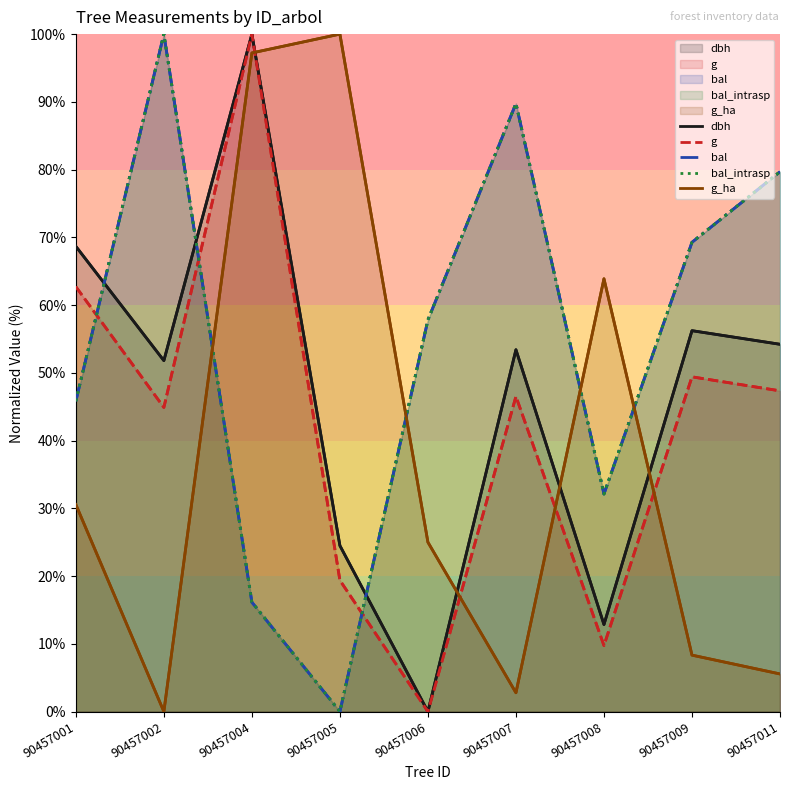

How many data points in dbh are above 53?

5